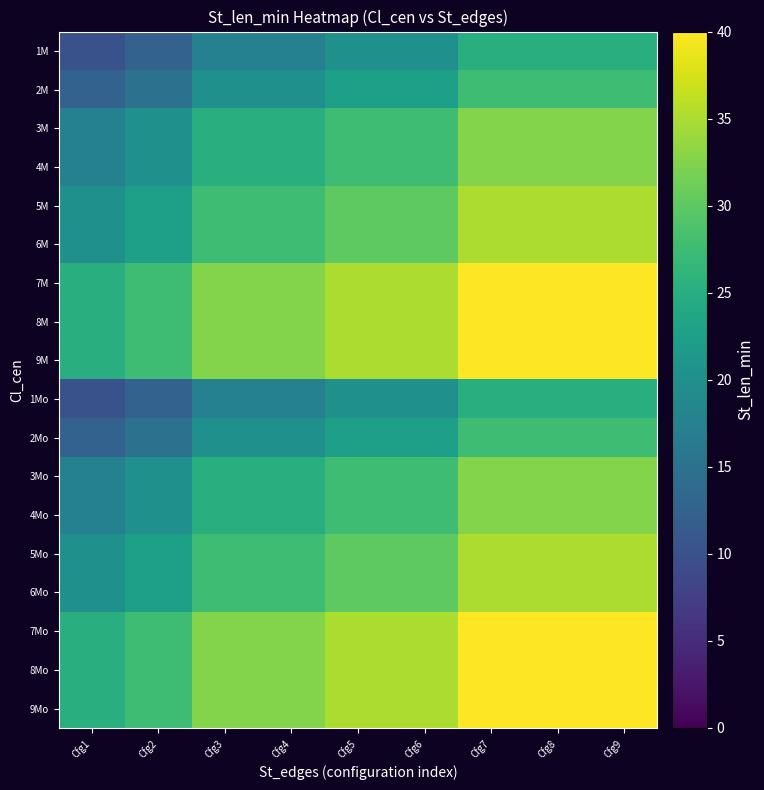

Which series changed the most between Cfg5 and Cfg6?

1M